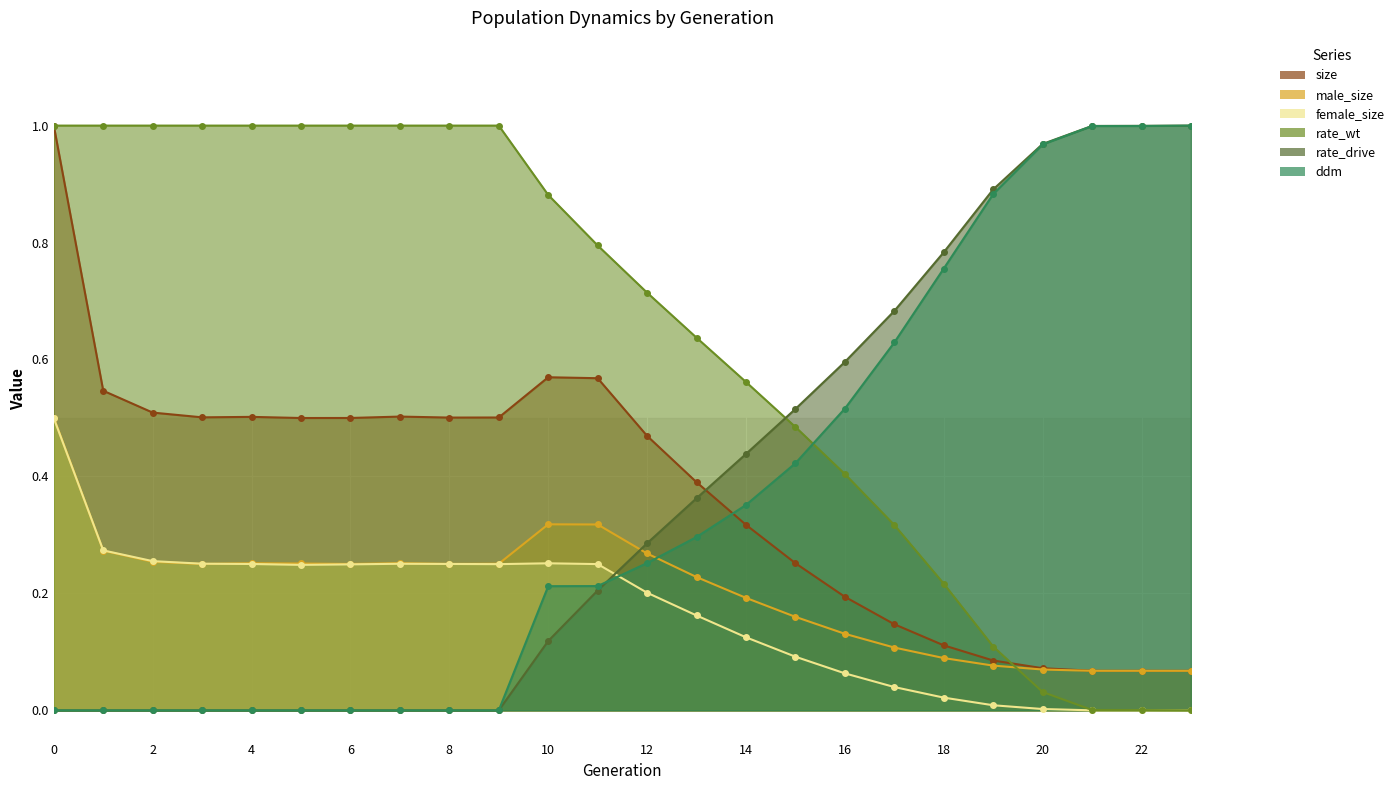

What is the total value across all series at 23?

2.1